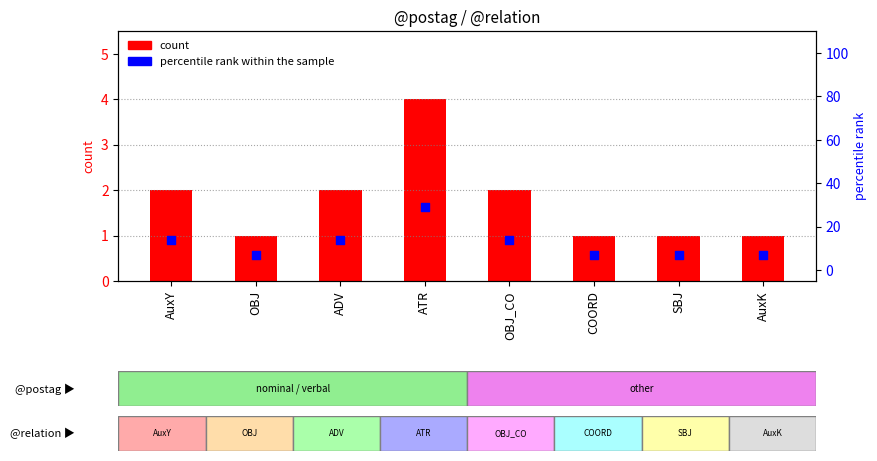

Is the value of percentile rank within the sample at OBJ greater than the value of count at ADV?

Yes